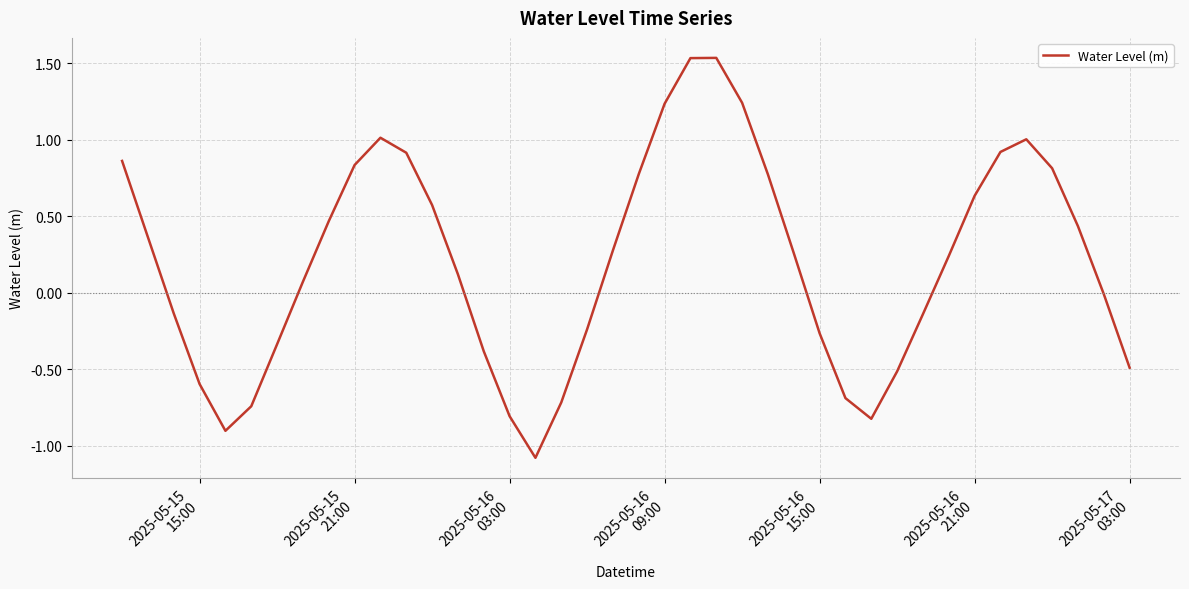

What is the smallest value displayed?

-1.1